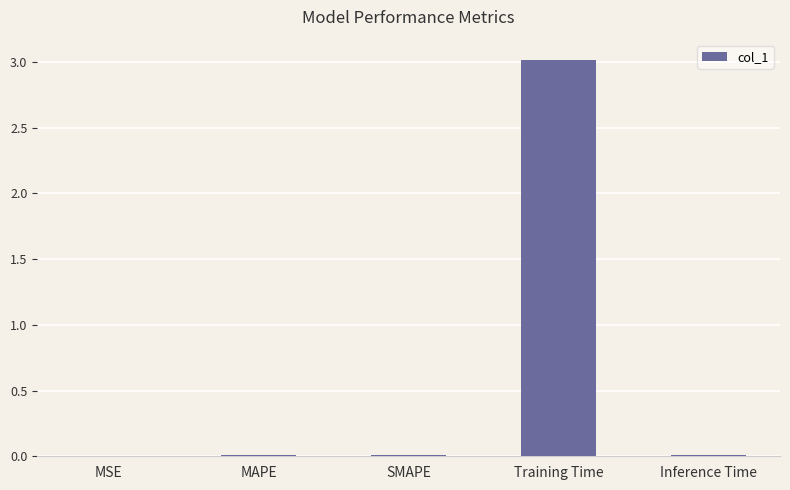

True or false: the data shows 0.0 at SMAPE.

True